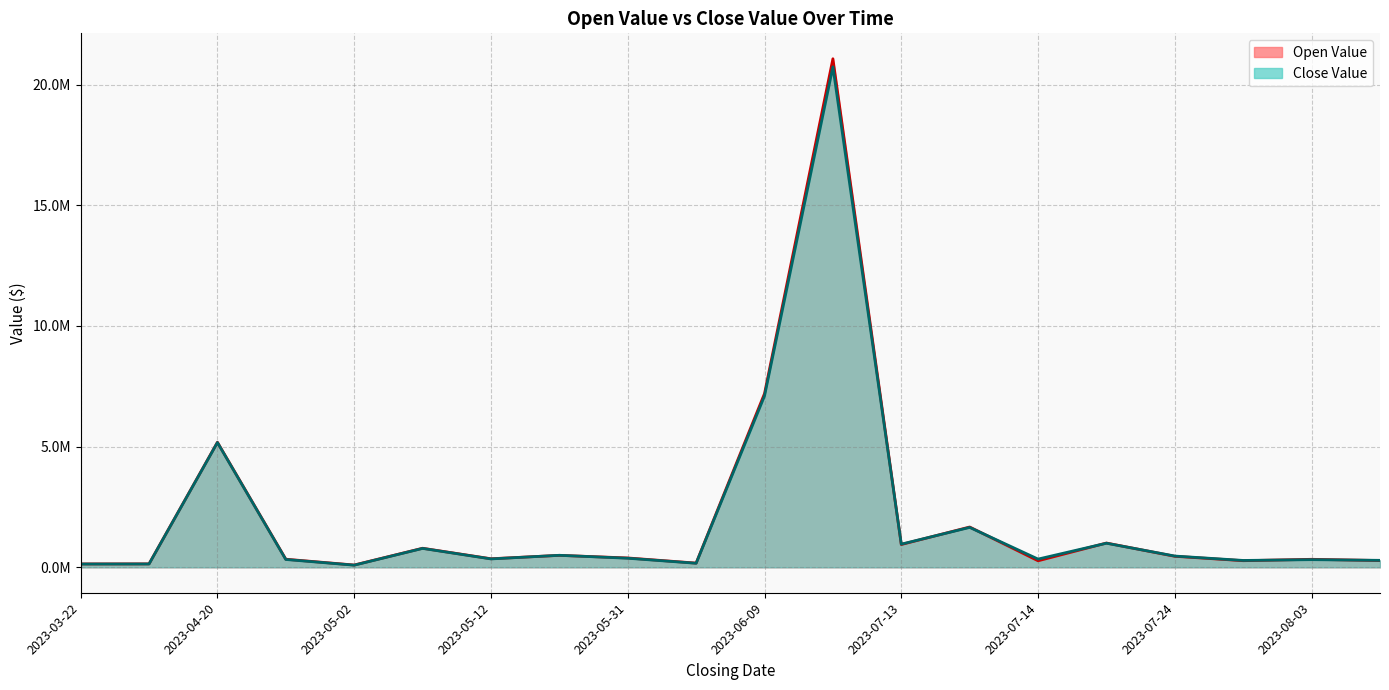

The value of Close Value at 2023-03-22 is 0.1. True or false?

True